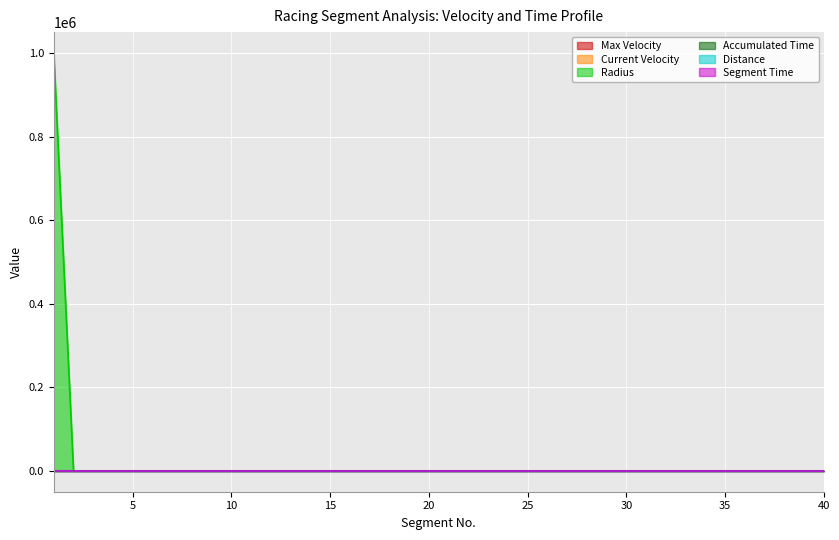

Between 13 and 34, which series saw the biggest shift?

Max Velocity